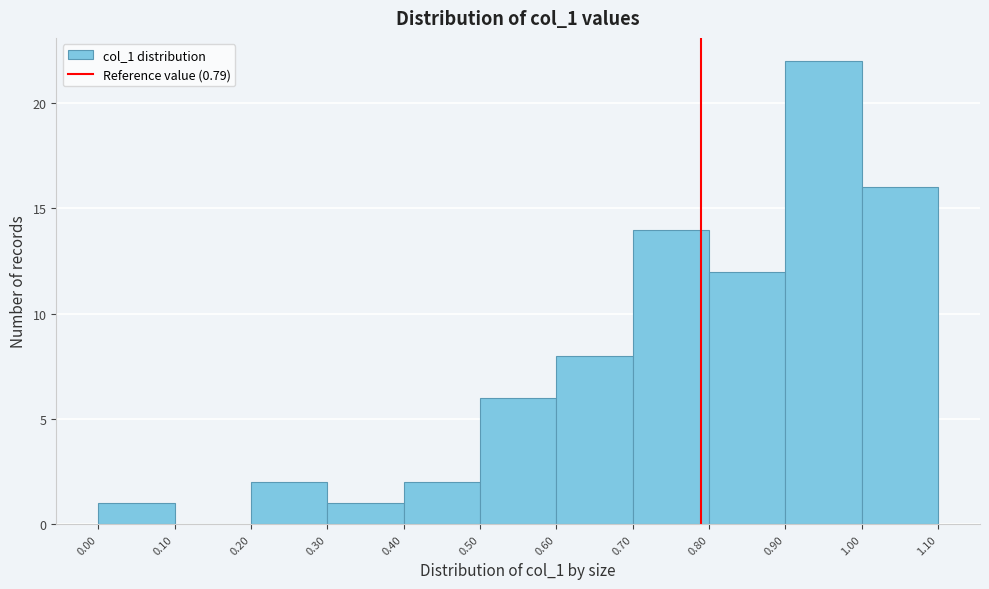

Reading left to right, transcribe this chart: for each bar, give the range it covers on the x-axis and its height. The values are not printed on the chart, so give them approximately, as read against the axis.

0.00 to 0.10: 1
0.10 to 0.20: 0
0.20 to 0.30: 2
0.30 to 0.40: 1
0.40 to 0.50: 2
0.50 to 0.60: 6
0.60 to 0.70: 8
0.70 to 0.80: 14
0.80 to 0.90: 12
0.90 to 1.00: 22
1.00 to 1.10: 16